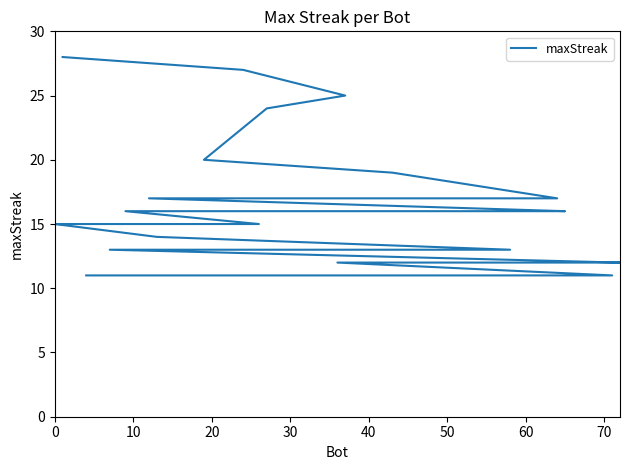

True or false: the data has more than 1 interior local peaks.

False